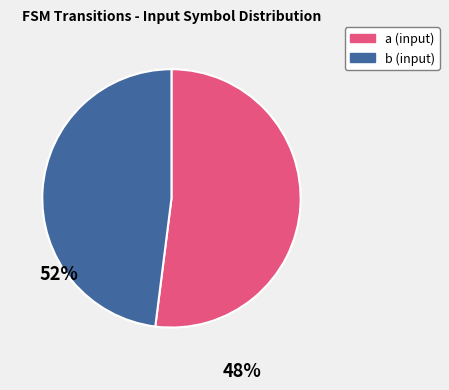

What is the smallest slice in the pie chart?

b